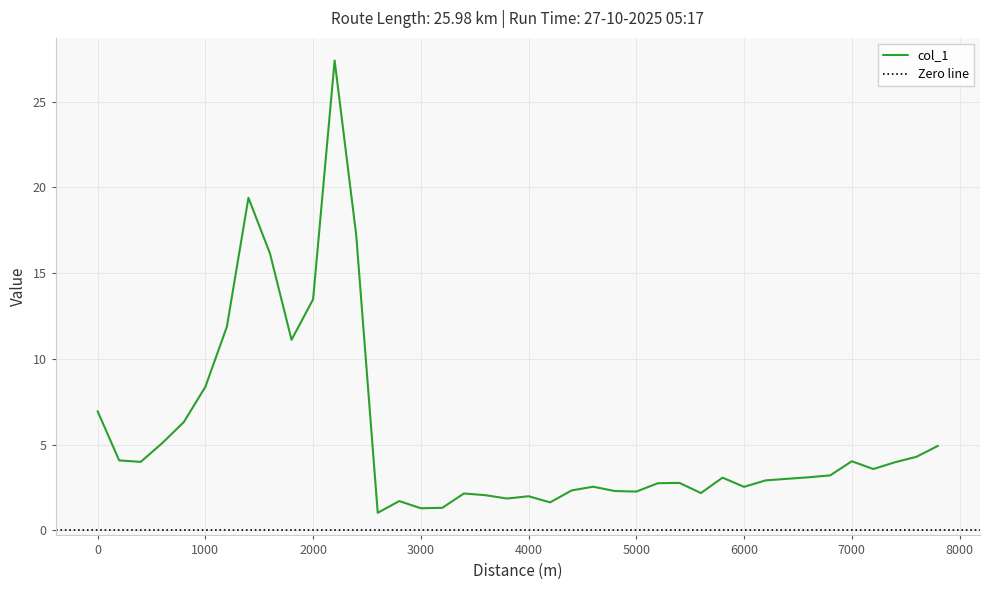

What is the change in value from 200 to 1000?

+4.3